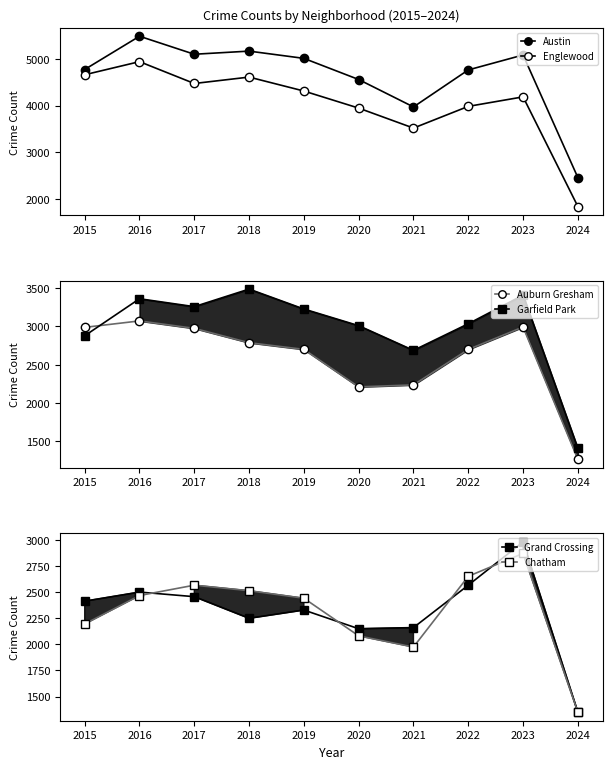

Between 2016 and 2019, which is larger?

2016